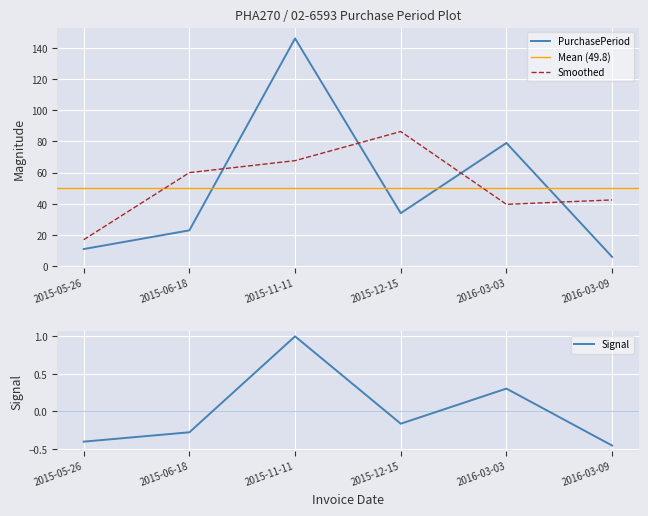

What is the change in value from 2016-03-03 to 2016-03-09?

-0.8